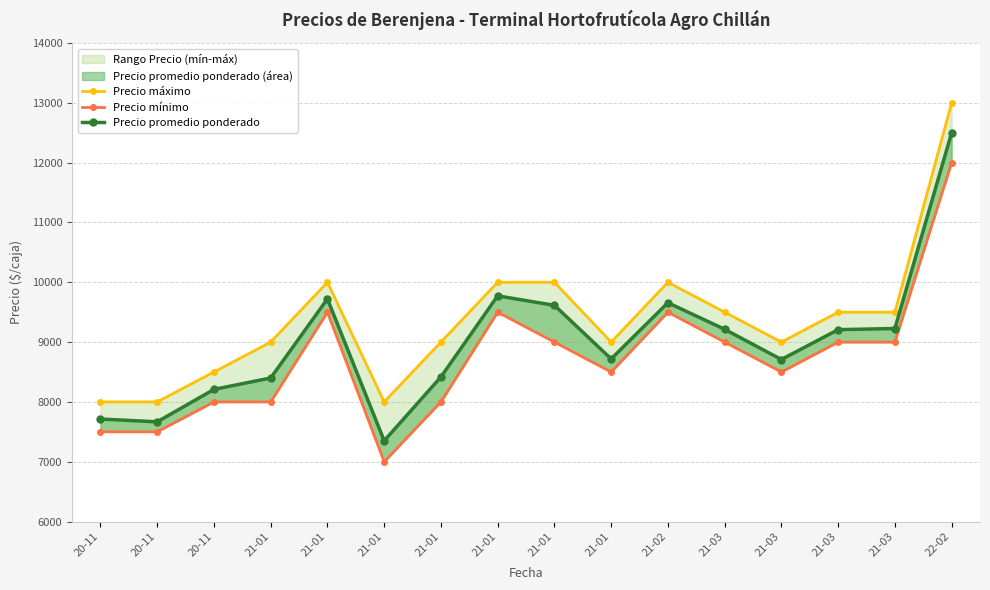

At which category is the sum across all series the highest?

22-02